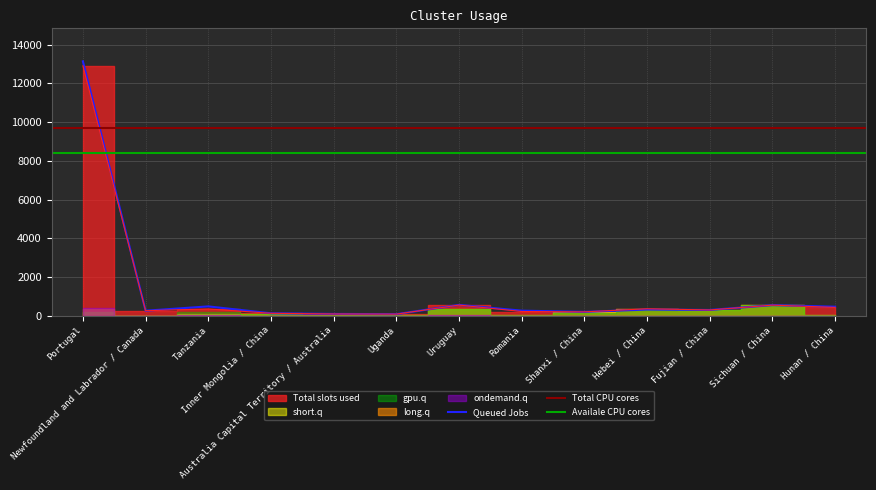

What is the sum of the Total slots used values at Shanxi / China and Uganda?

278